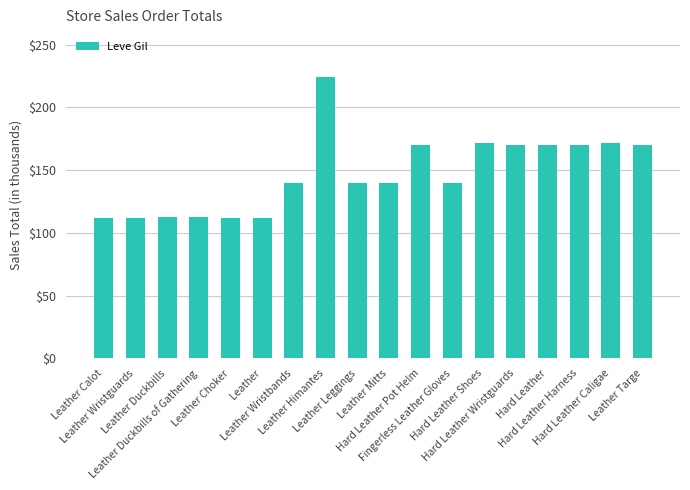

What is the label of the 9th bar from the left?

Leather Leggings